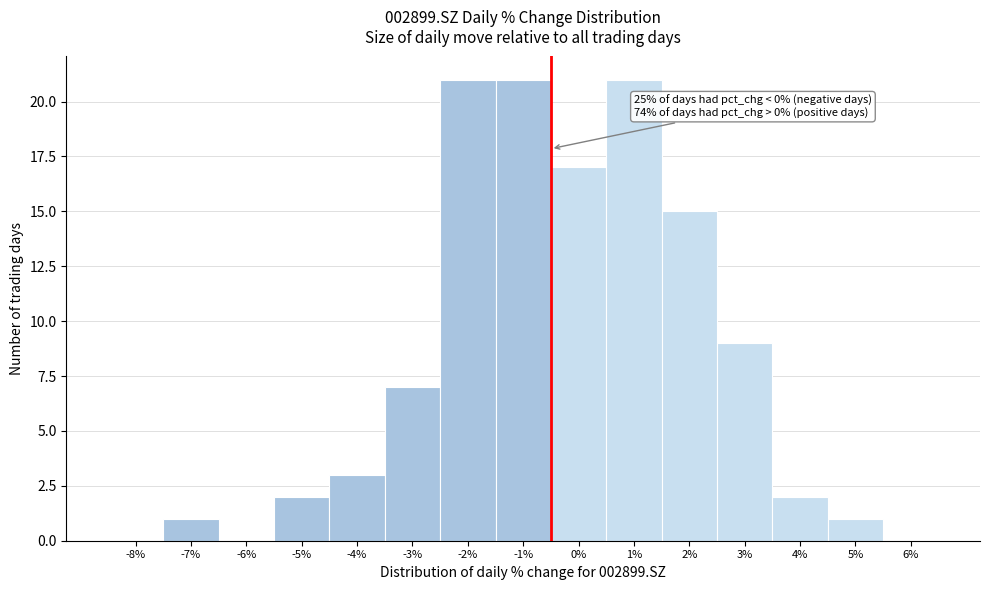

Reading left to right, list all the values displayed in this chart.

-8%=0	-7%=1	-6%=0	-5%=2	-4%=3	-3%=7	-2%=21	-1%=21	0%=17	1%=21	2%=15	3%=9	4%=2	5%=1	6%=0